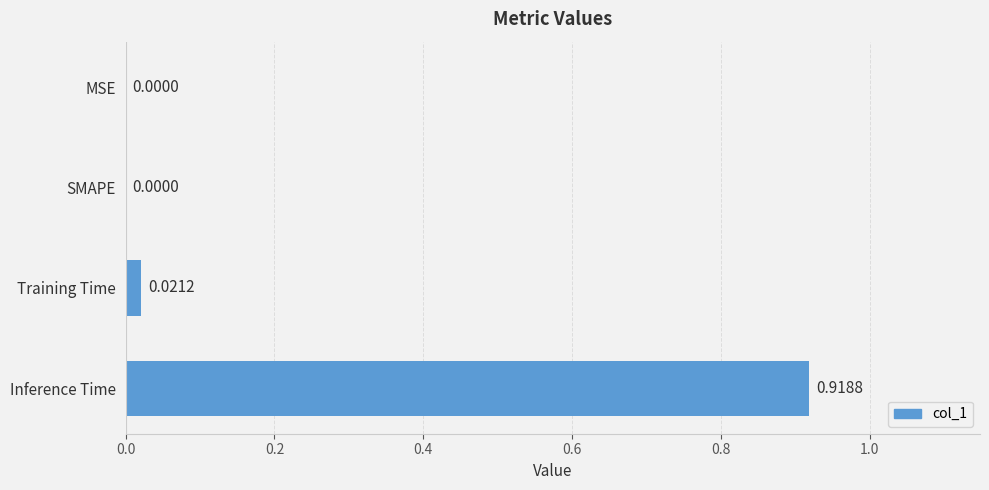

What is the change in value from MSE to Inference Time?

+0.9